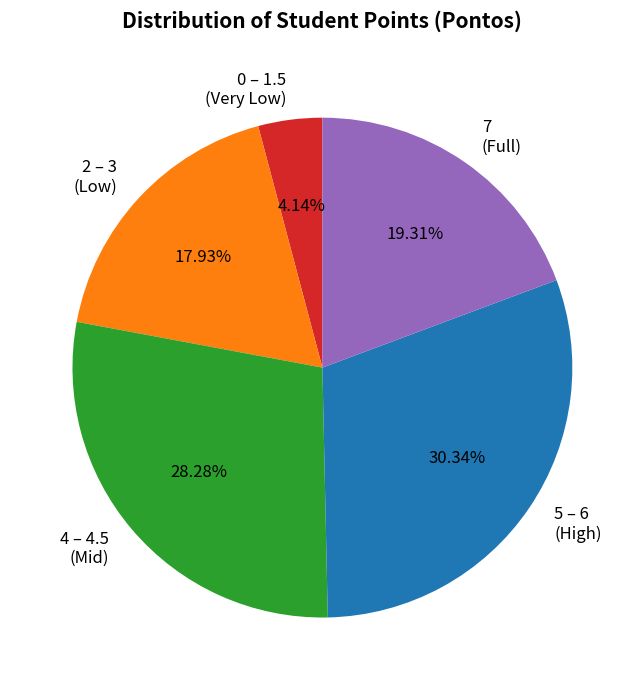

Rank the categories by value from lowest to highest.

0 – 1.5 (Very Low), 2 – 3 (Low), 7 (Full), 4 – 4.5 (Mid), 5 – 6 (High)